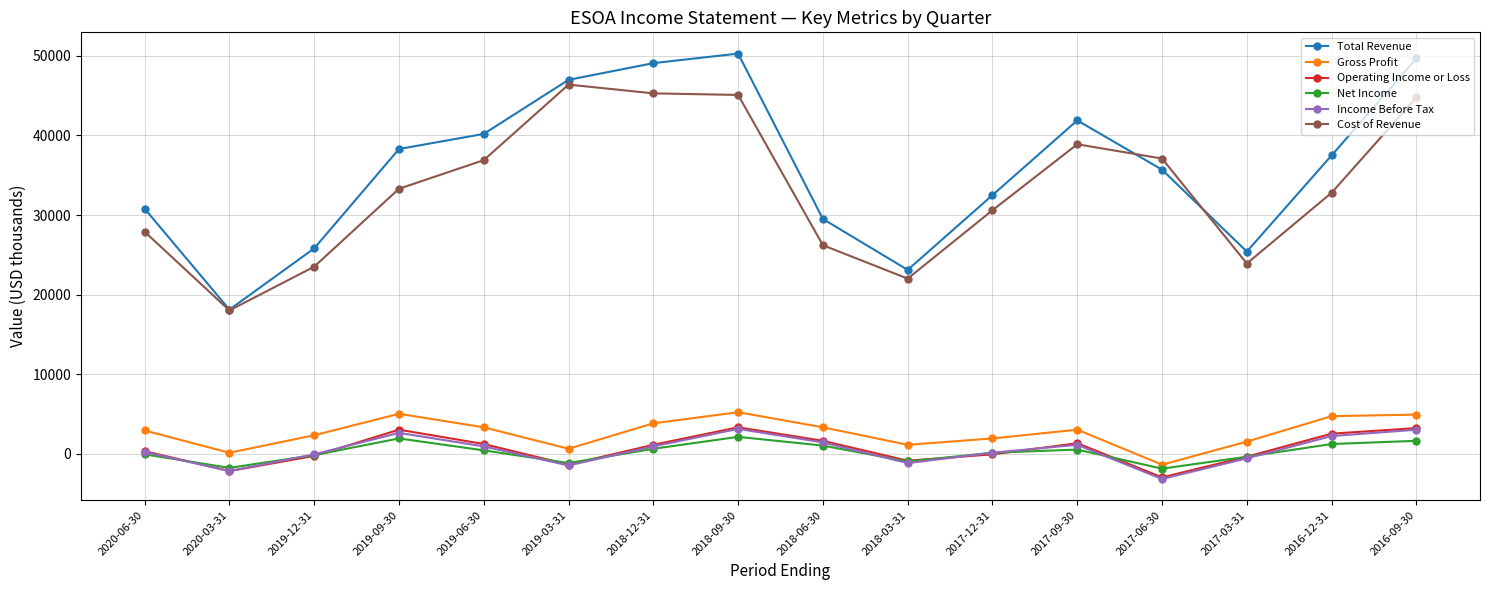

The Income Before Tax series shows 3000 at 2016-09-30. True or false?

True